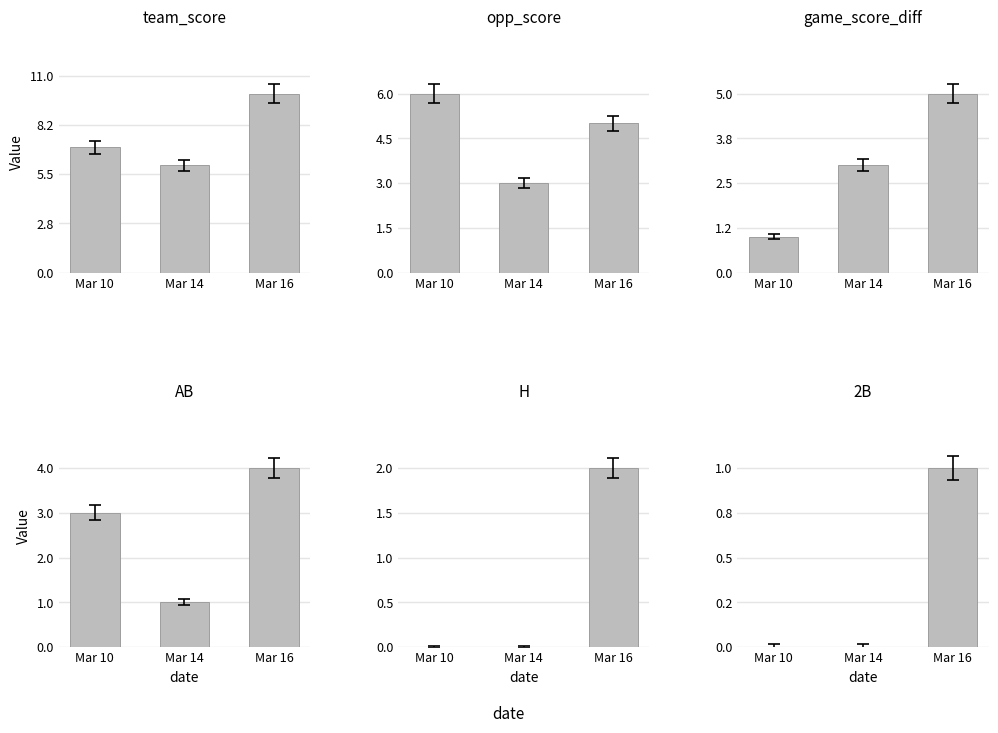

Rank the series at Mar 10 from lowest to highest value.

H, 2B, game_score_diff, AB, opp_score, team_score